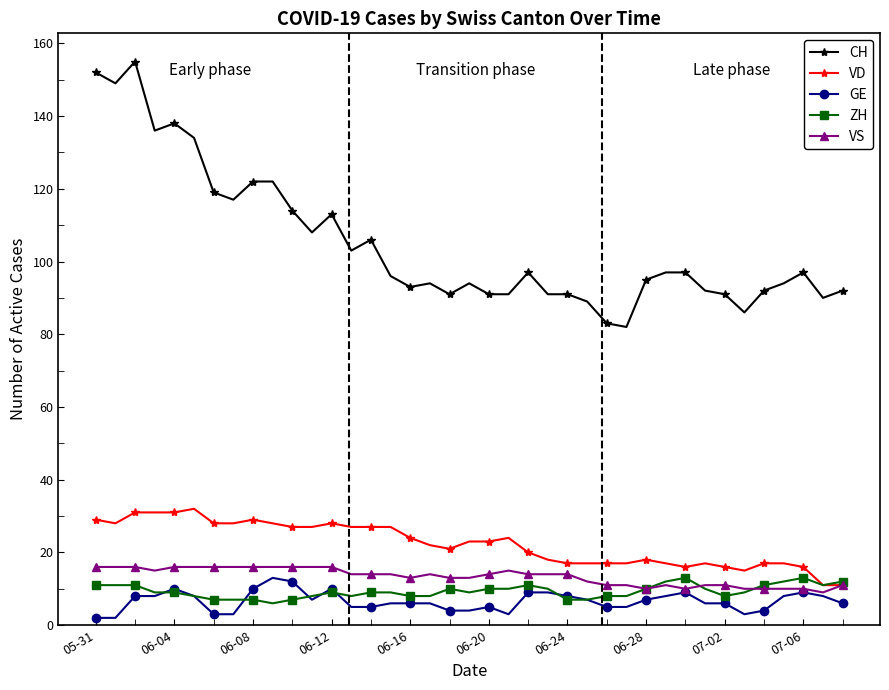

What are all the series names shown in the legend?

CH, VD, GE, ZH, VS